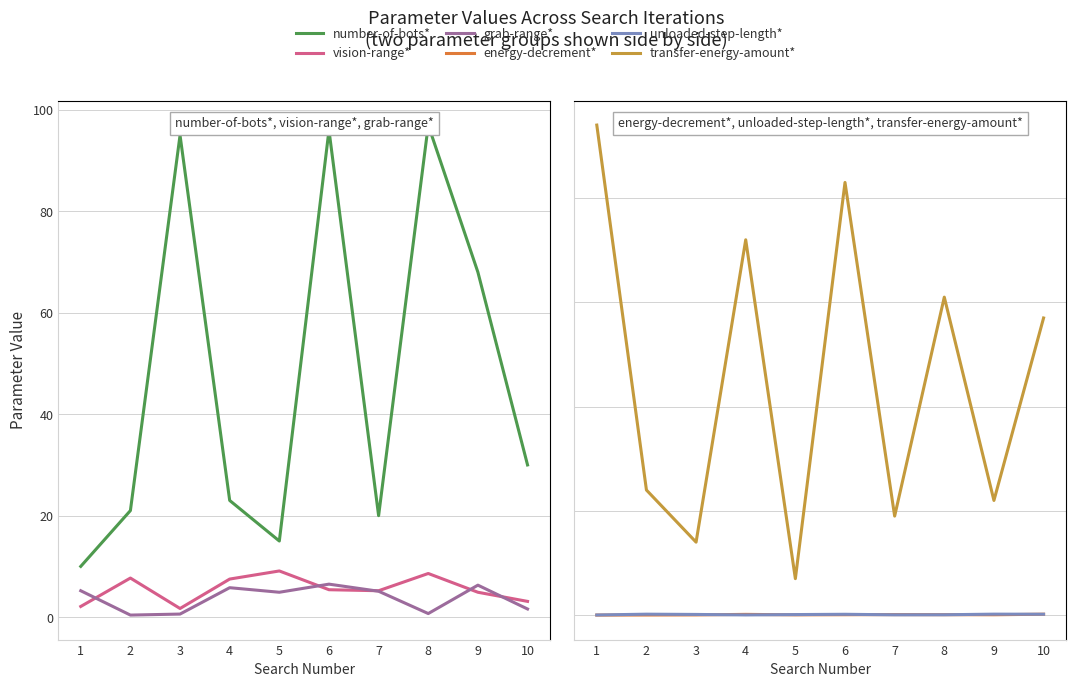

Which category has the lowest value in the number-of-bots* series?

1